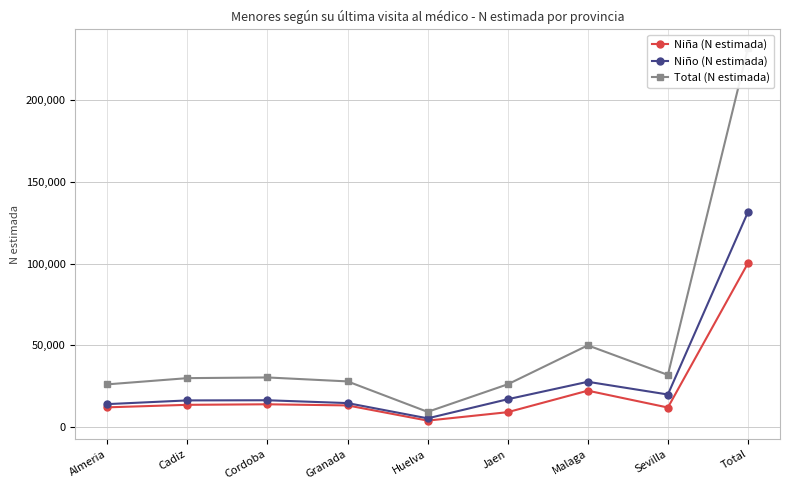

What is the difference between the highest and lowest values at Sevilla?

19942